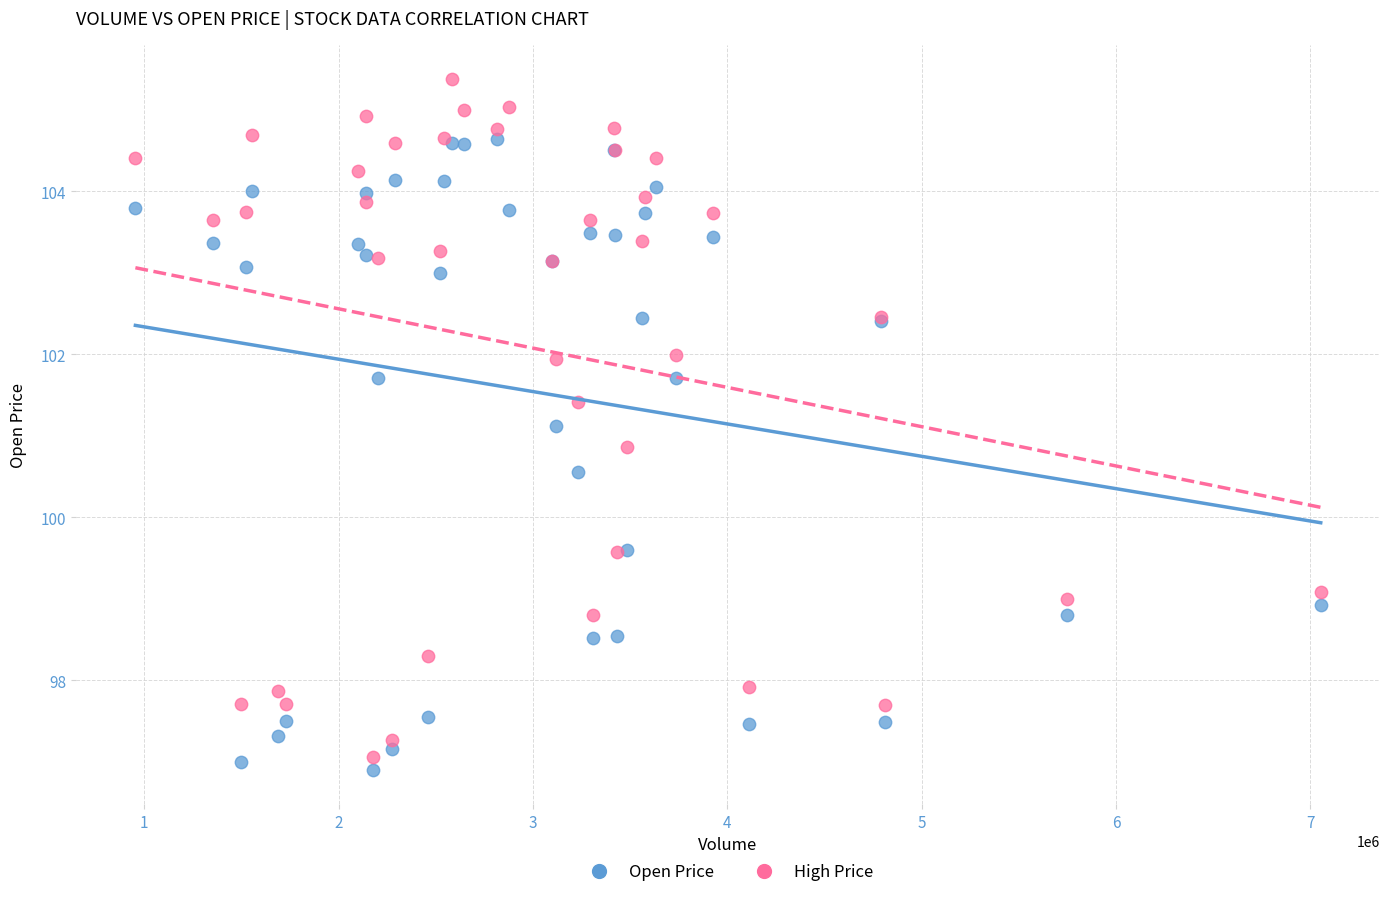

Which series has the largest Y range (max minus min)?

High Price